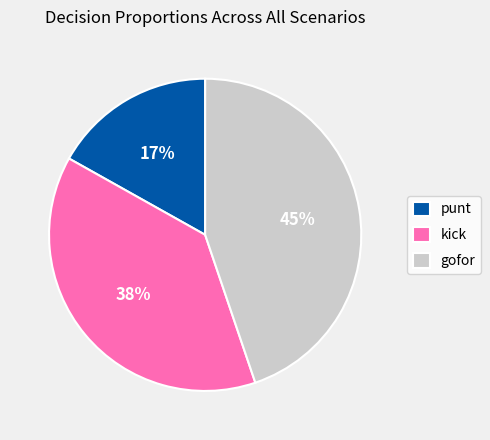

Rank the categories by value from lowest to highest.

punt, kick, gofor